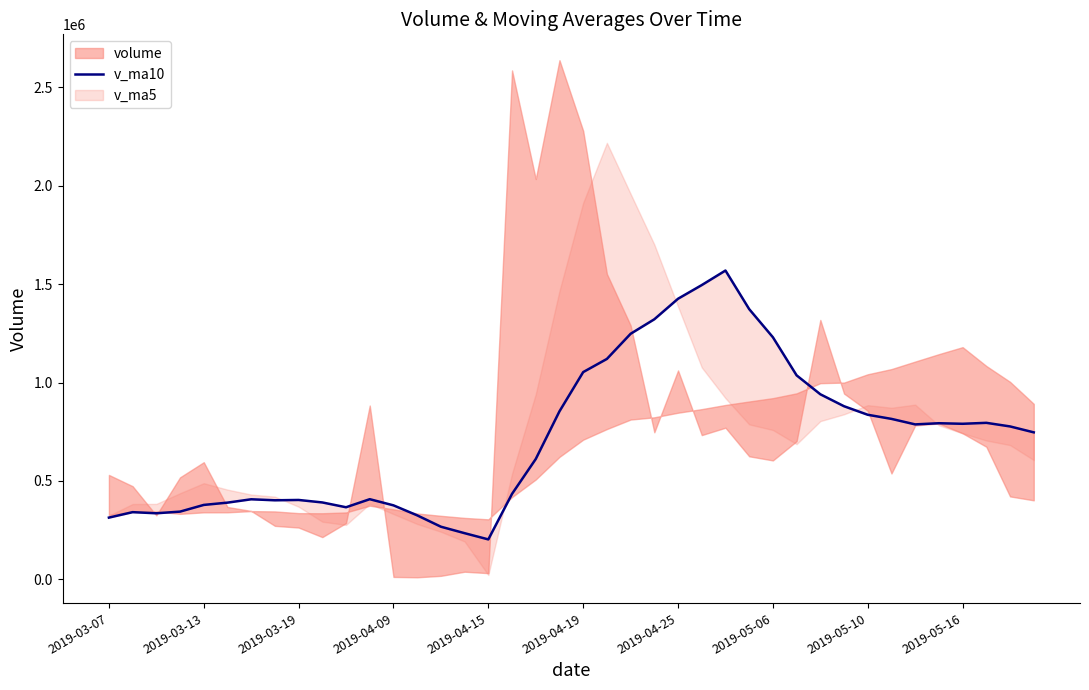

The value at 23 is 1321775.2. True or false?

True